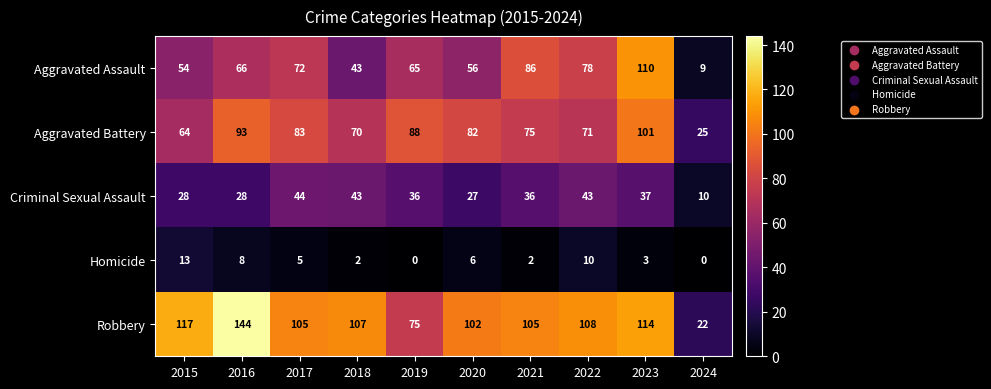

What is the maximum value for Criminal Sexual Assault?

44